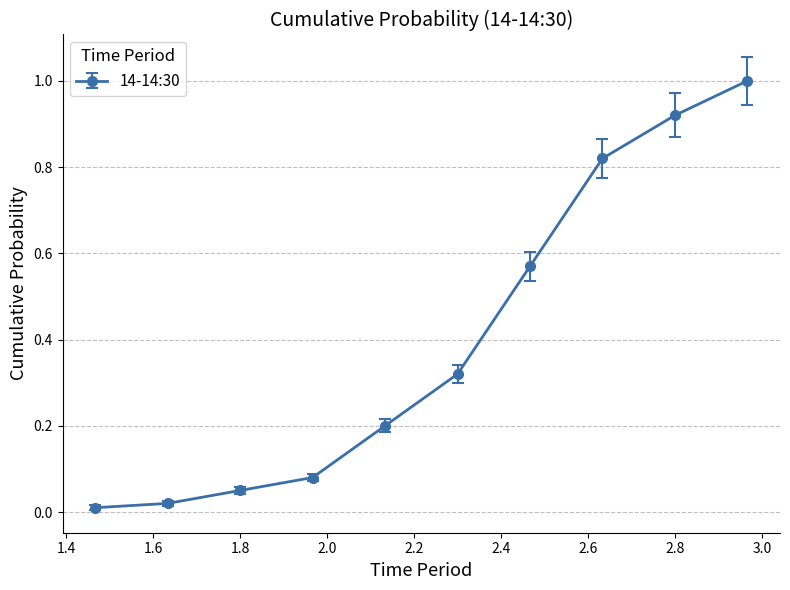

True or false: there are more than 1 points higher than both neighbors.

False